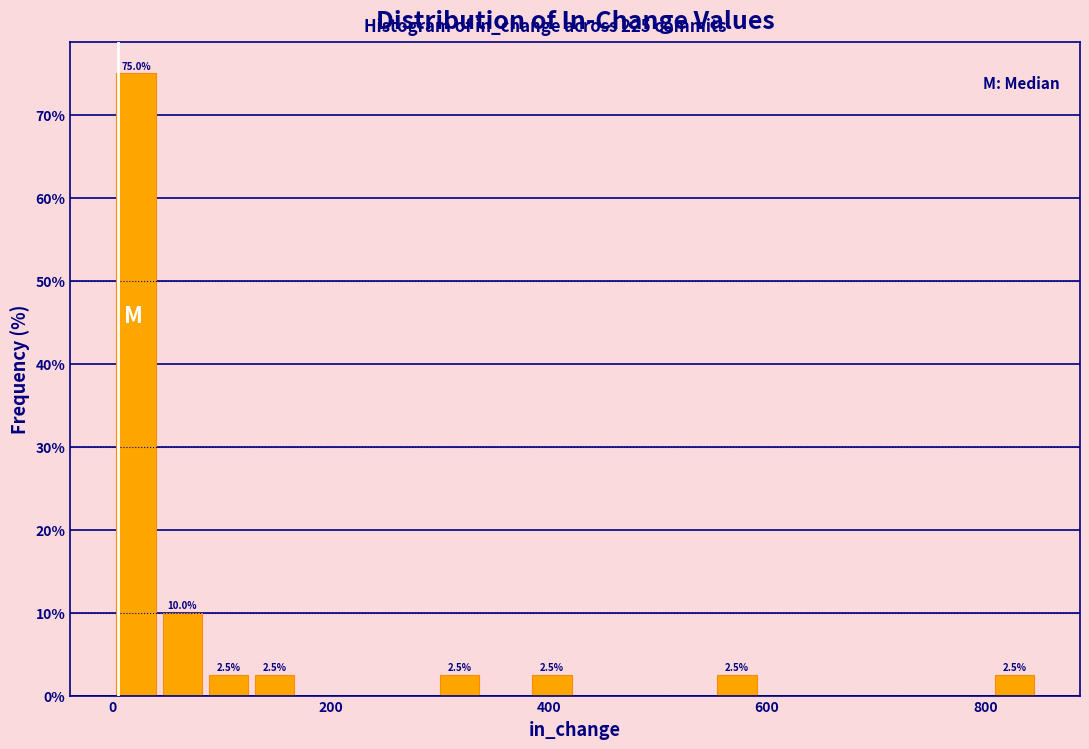

Around what value on the x-axis is the tallest bar? Give the approximate position of its centre, as read against the axis.

20